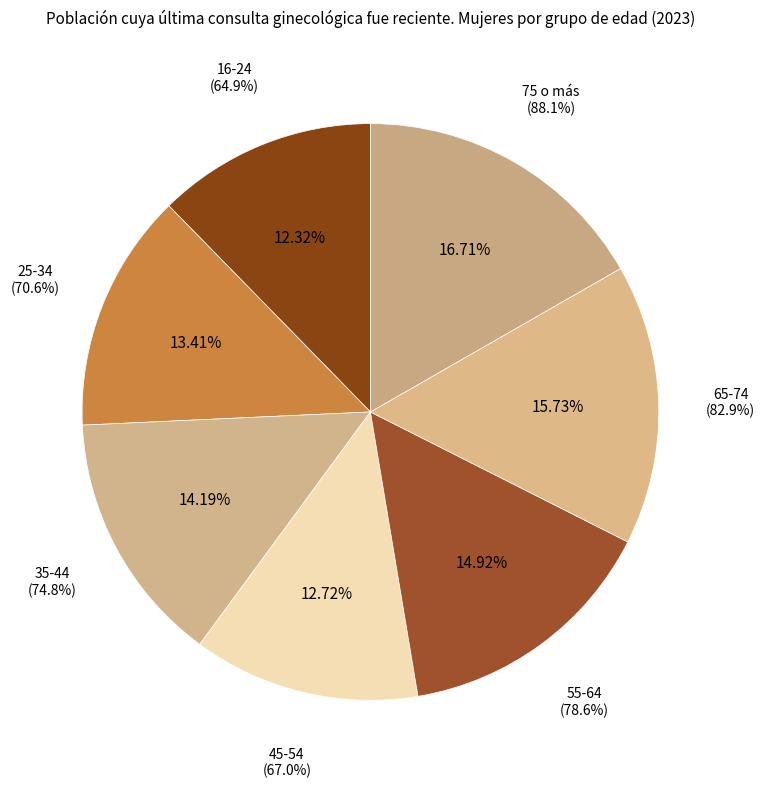

How many slices are in this pie chart?

7